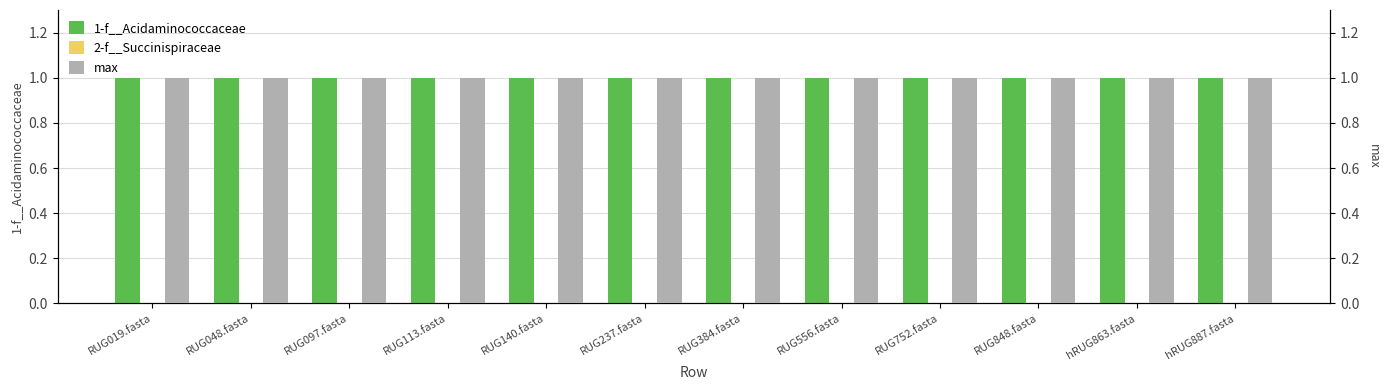

What are all the series names shown in the legend?

1-f__Acidaminococcaceae, 2-f__Succinispiraceae, max